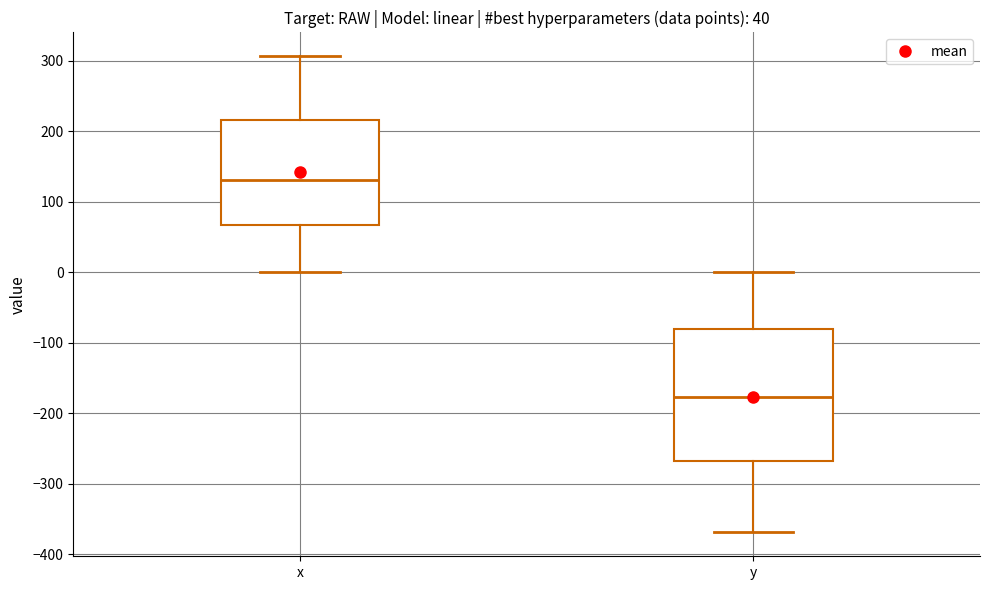

Which box's median line is the lowest?

y